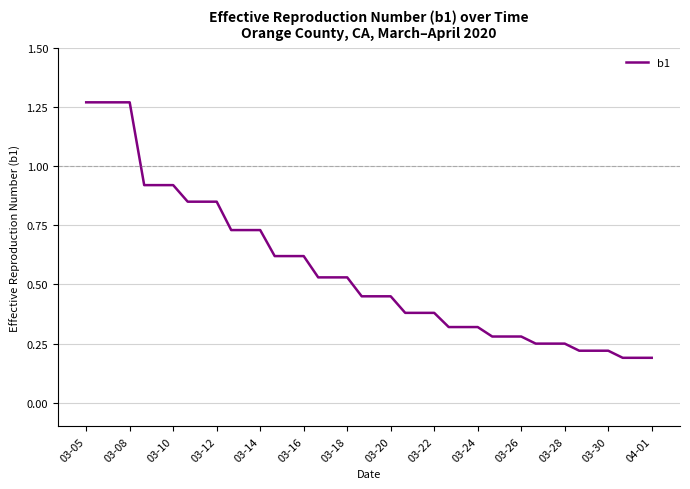

What is the difference between the maximum and minimum values?

1.1